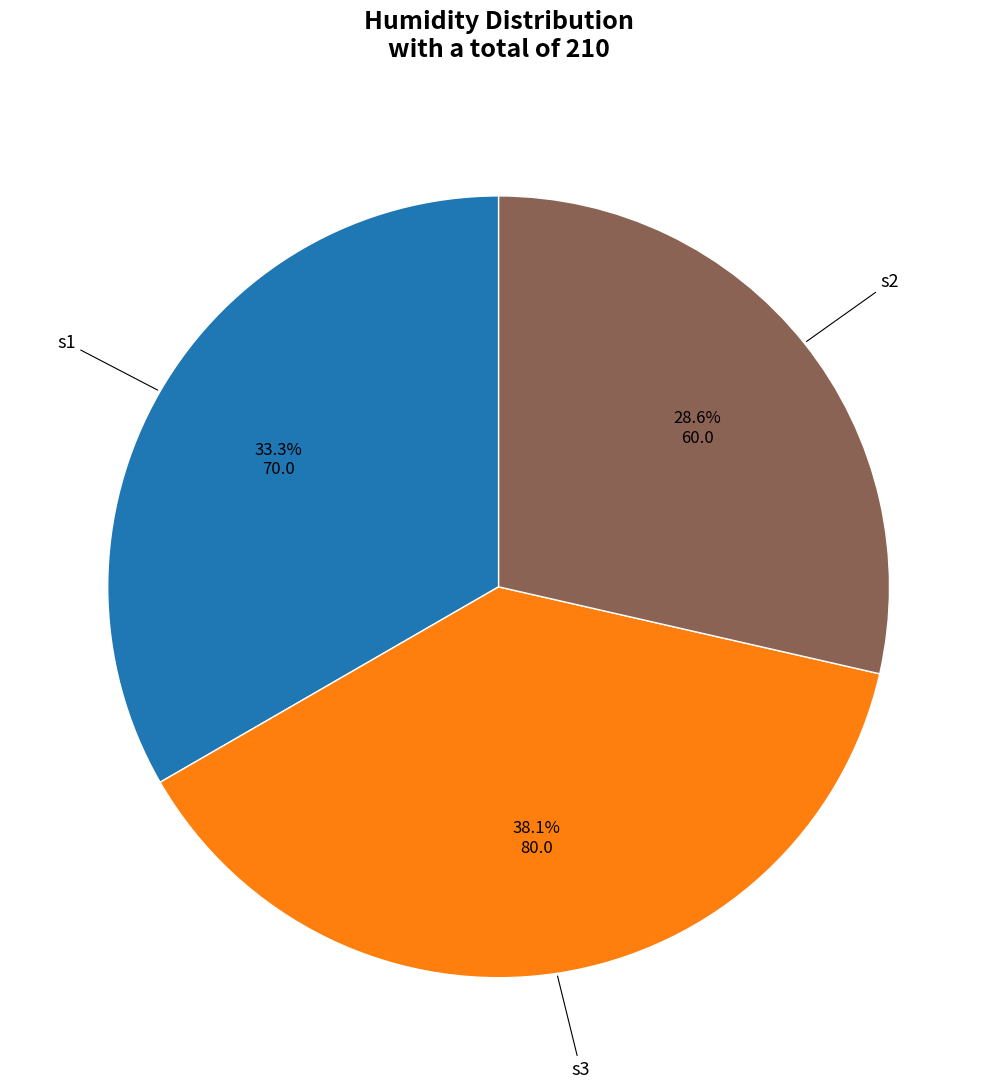

Is there any slice that represents more than half of the pie?

No